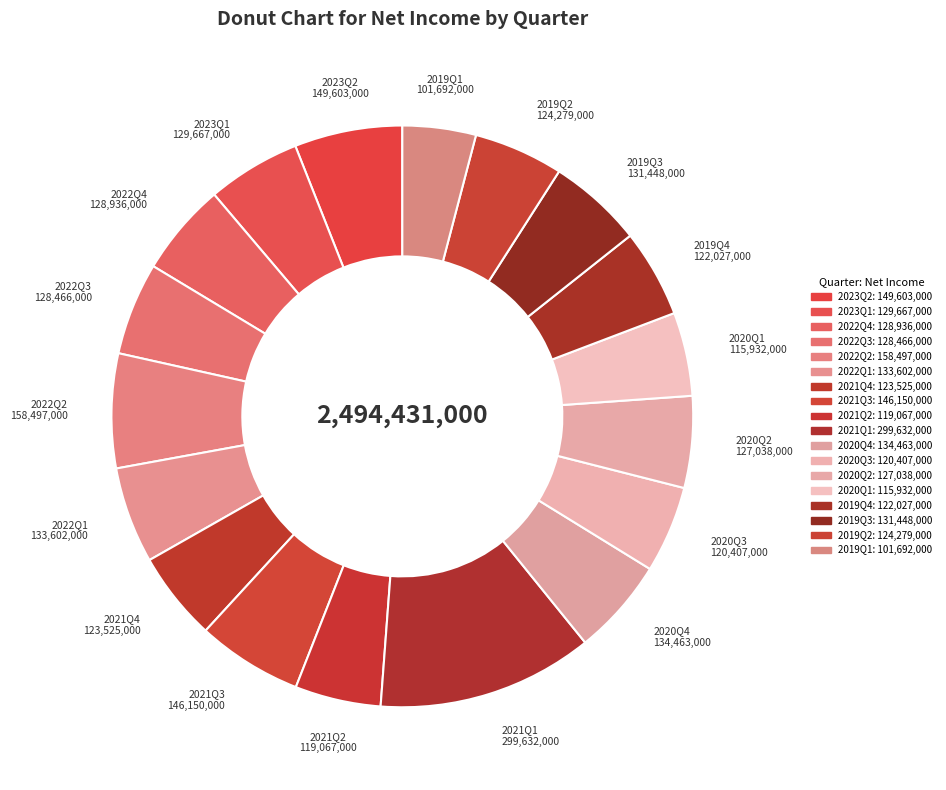

How many segments does this pie chart have?

18